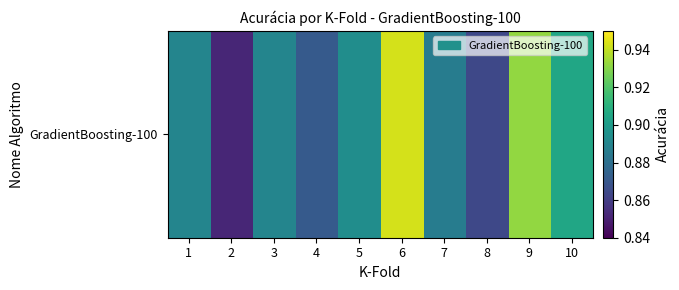

Reading left to right, list all the values displayed in this chart.

1=0.9	2=0.9	3=0.9	4=0.9	5=0.9	6=0.9	7=0.9	8=0.9	9=0.9	10=0.9